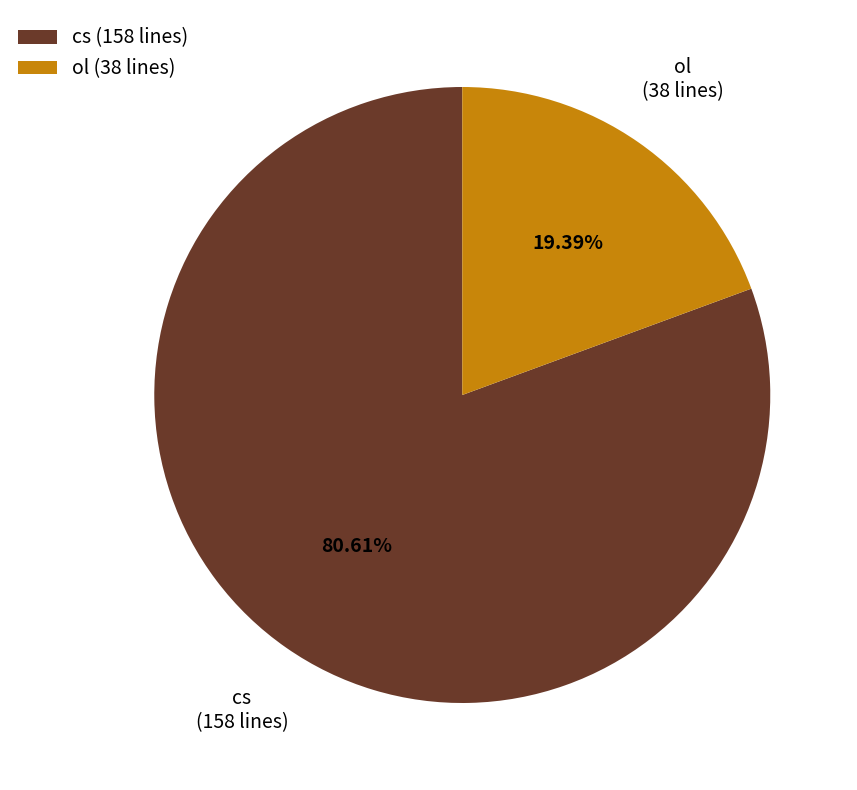

To the nearest percent, what portion does cs represent?

81%